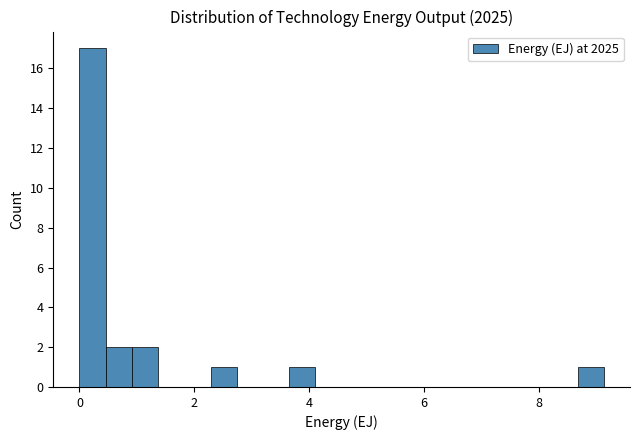

Read against the x-axis, roughly where is the centre of the tallest bar?

0.2